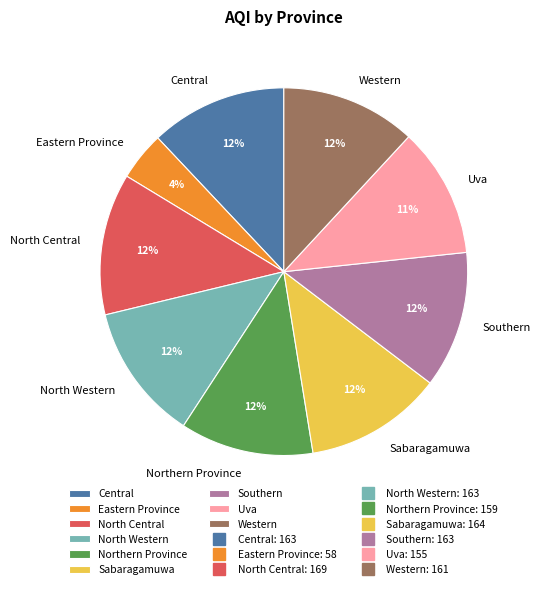

What is the smallest slice in the pie chart?

Eastern Province